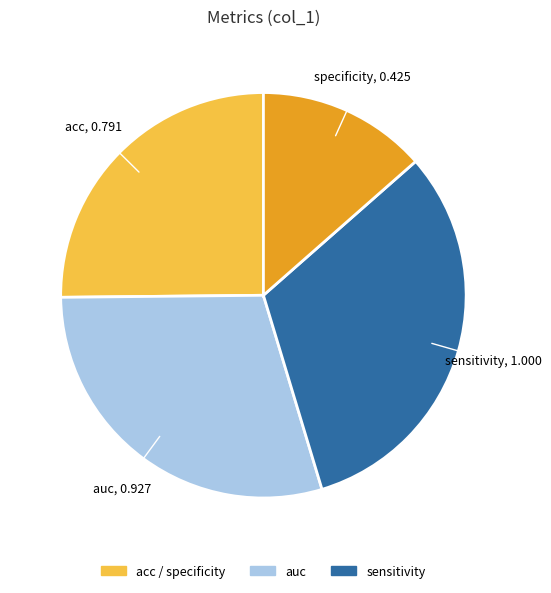

Does any single category account for the majority?

No